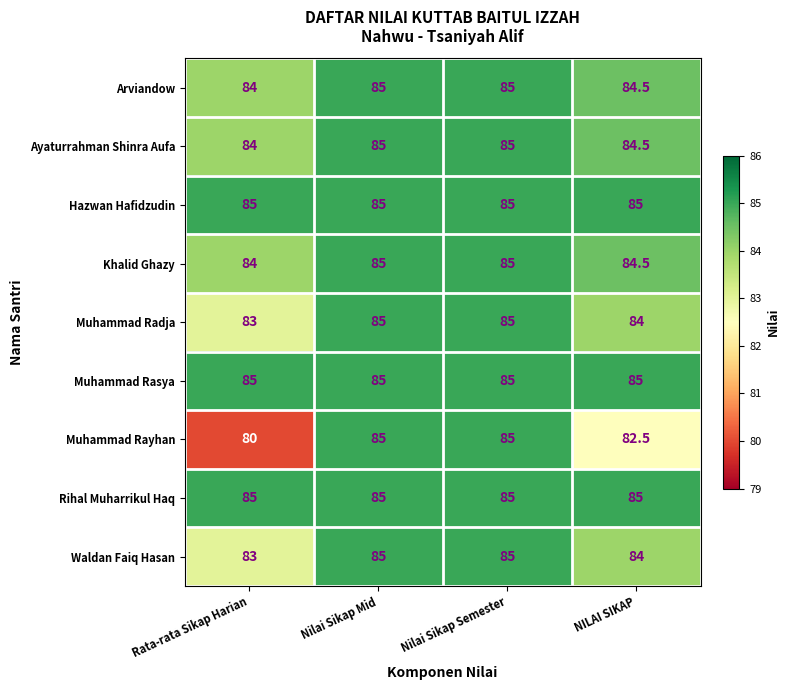

Count the Waldan Faiq Hasan values in the range 84 to 85.

3